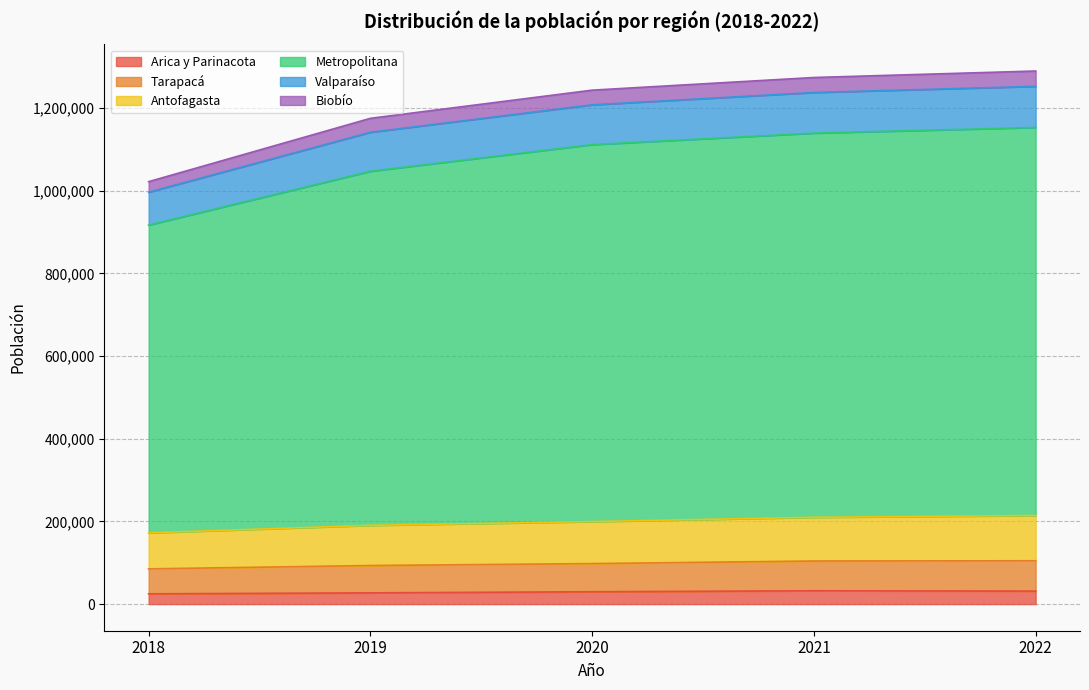

What is the highest value of the Arica y Parinacota series?

32204